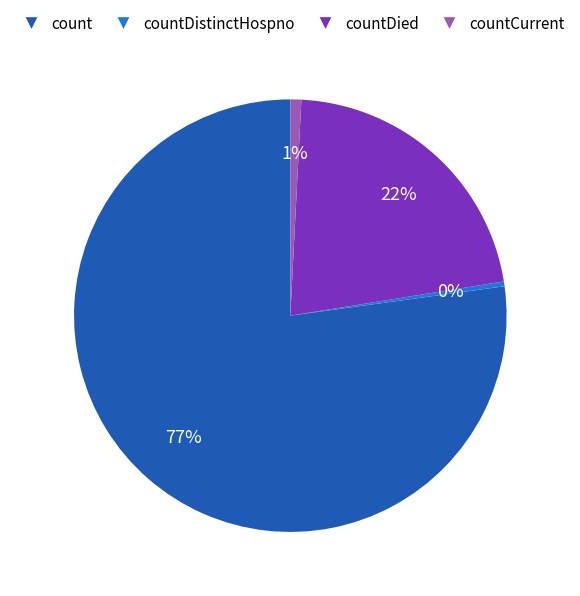

To the nearest percent, what is the difference between the largest and smallest slice percentages?

77%